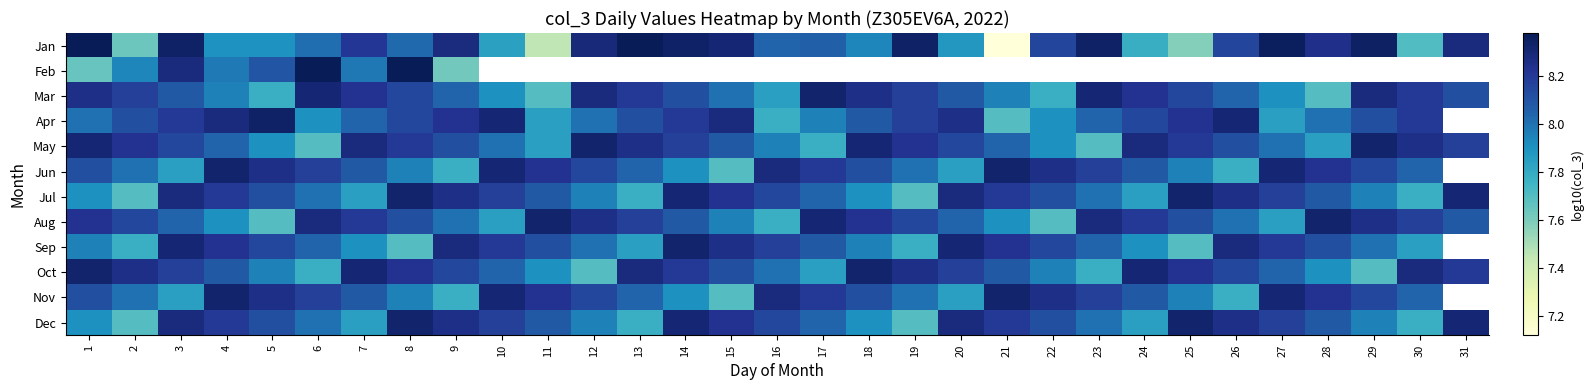

What is the minimum value for Mar?

7.7